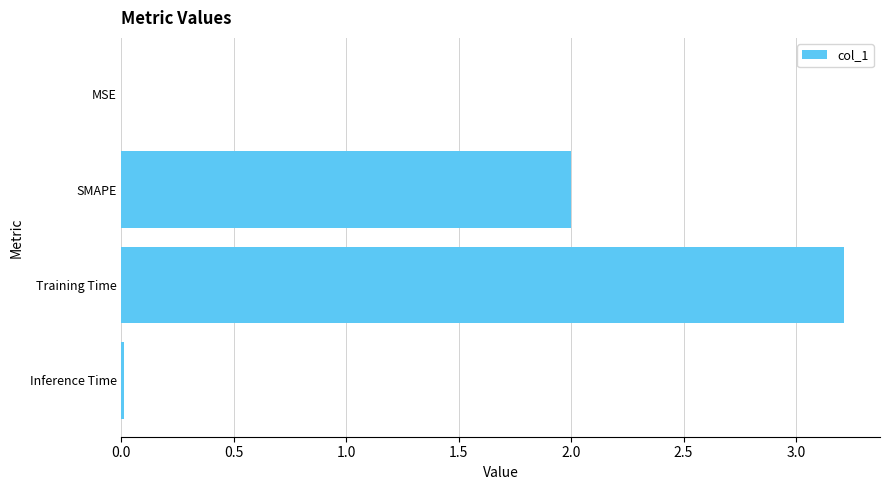

What is the sum of all values?

5.2